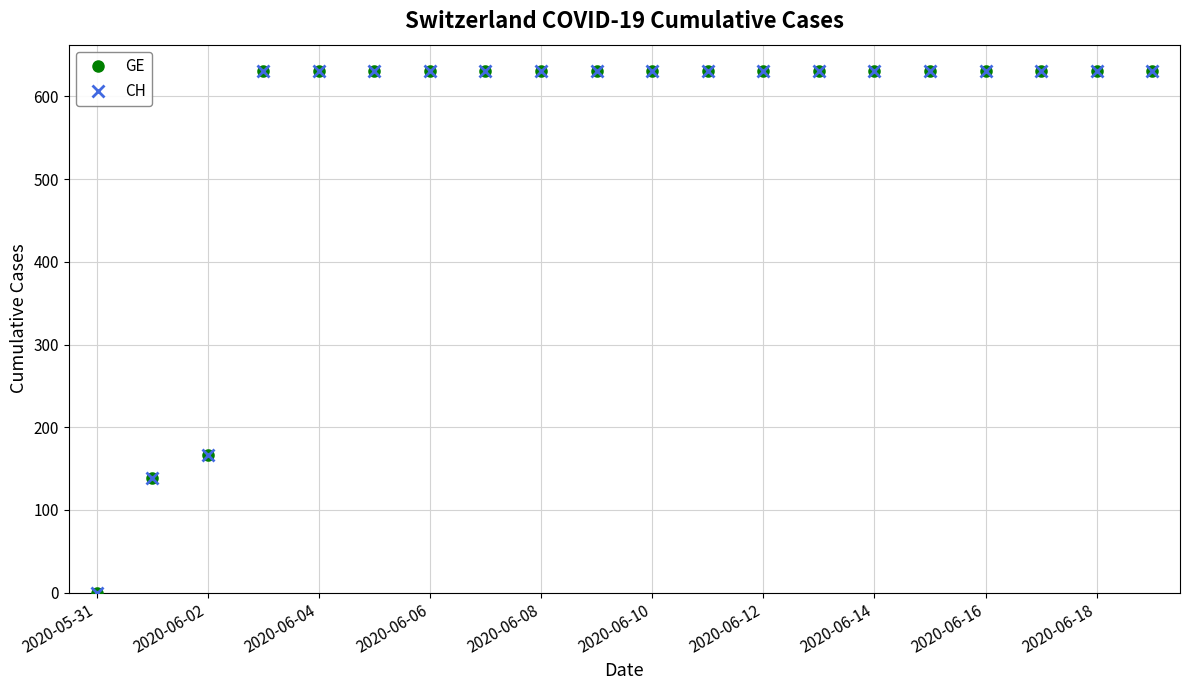

True or false: CH and GE cross at least once.

False